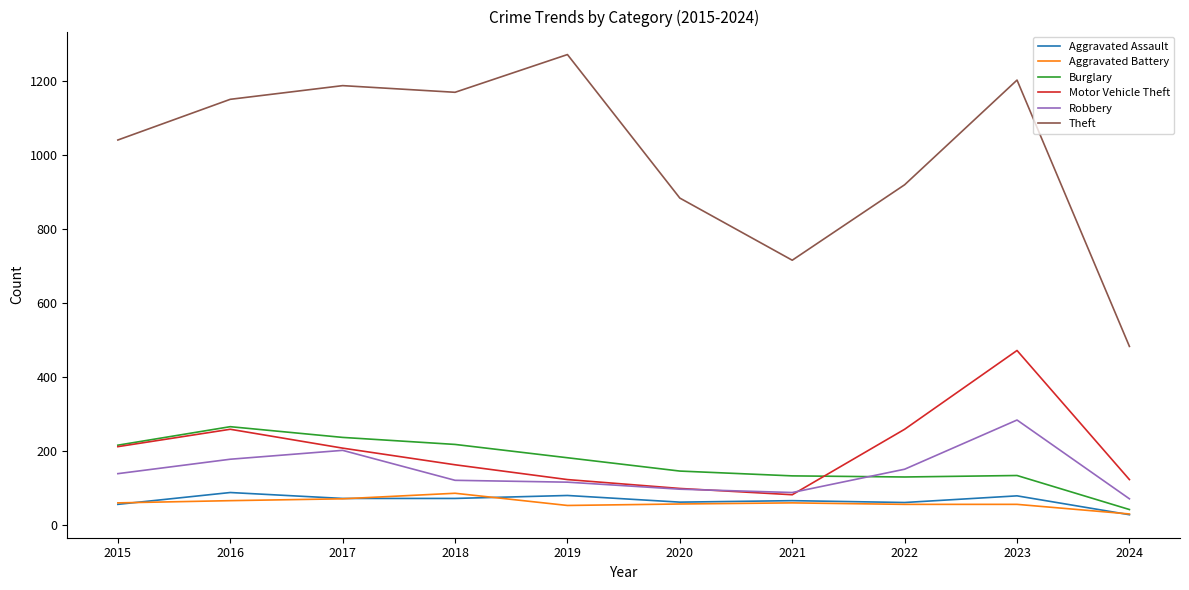

Which category has the lowest value across all series?

2024